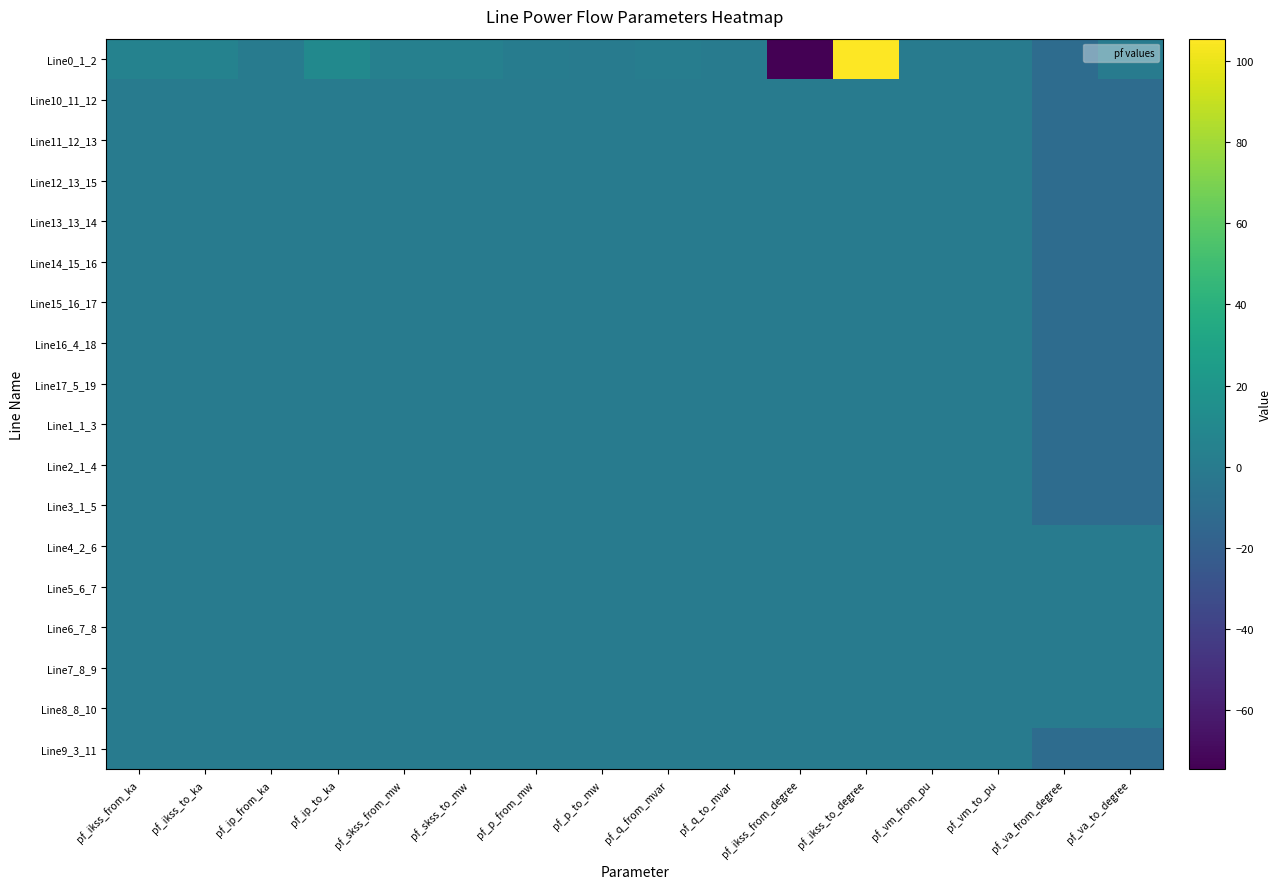

At how many categories does at least one series exceed 50?

1